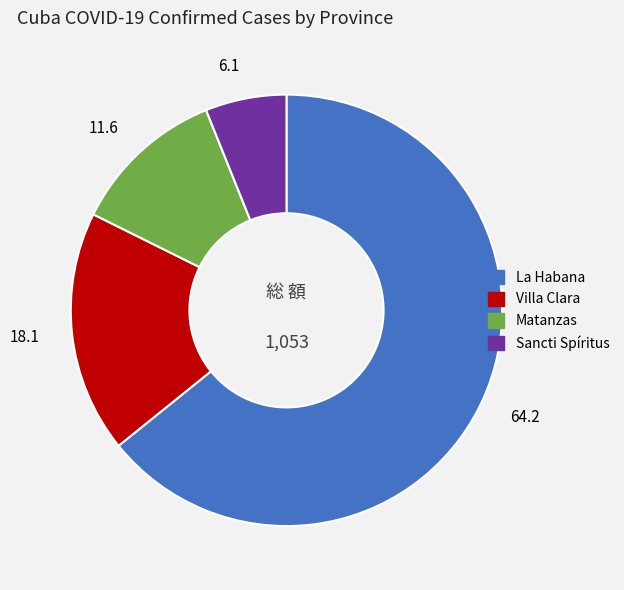

Combined, do Villa Clara and Matanzas account for over 50%?

No